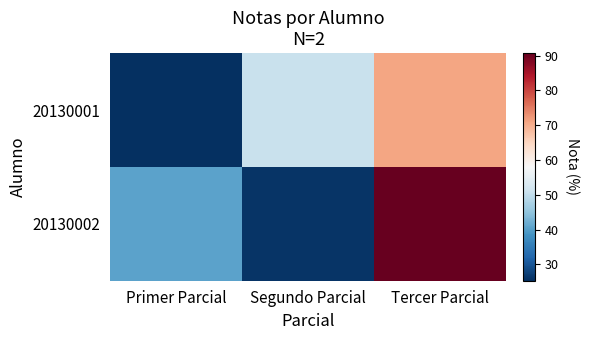

Which has a higher value, Segundo Parcial or Primer Parcial?

Segundo Parcial